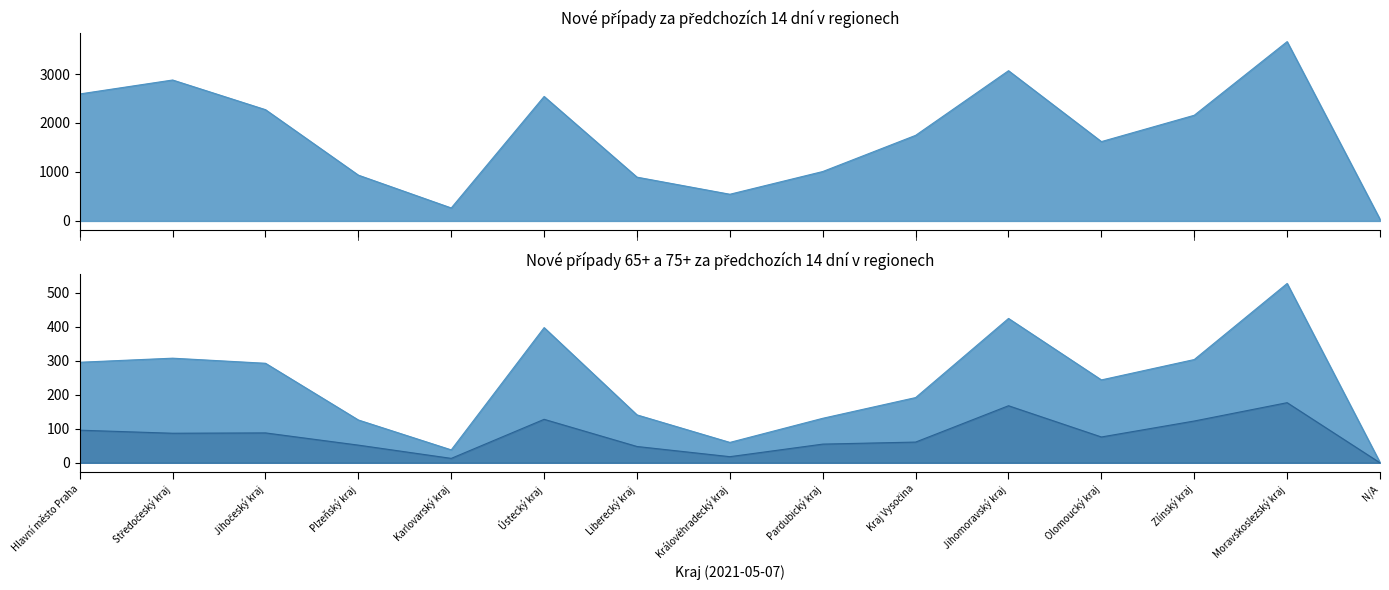

Reading left to right, extract all data points from this chart.

Nové případy za předchozích 14 dní: 2593	2878	2272	935	265	2542	894	545	1009	1748	3068	1620	2158	3662	34
Nové případy 65+ za předchozích 14 dní: 296	308	293	126	38	398	141	60	131	192	425	244	304	528	1
Nové případy 75+ za předchozích 14 dní: 96	87	88	52	13	128	48	18	55	61	168	76	123	177	0